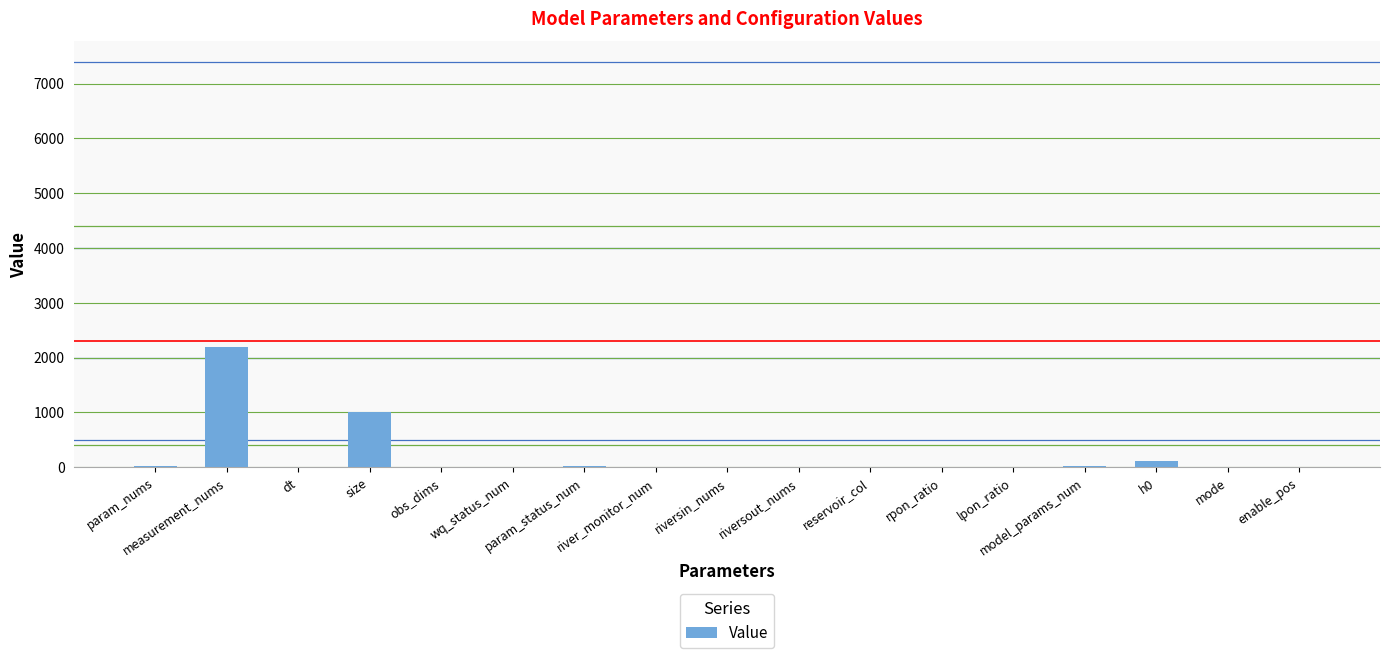

What is the sum of all values?

3417.8